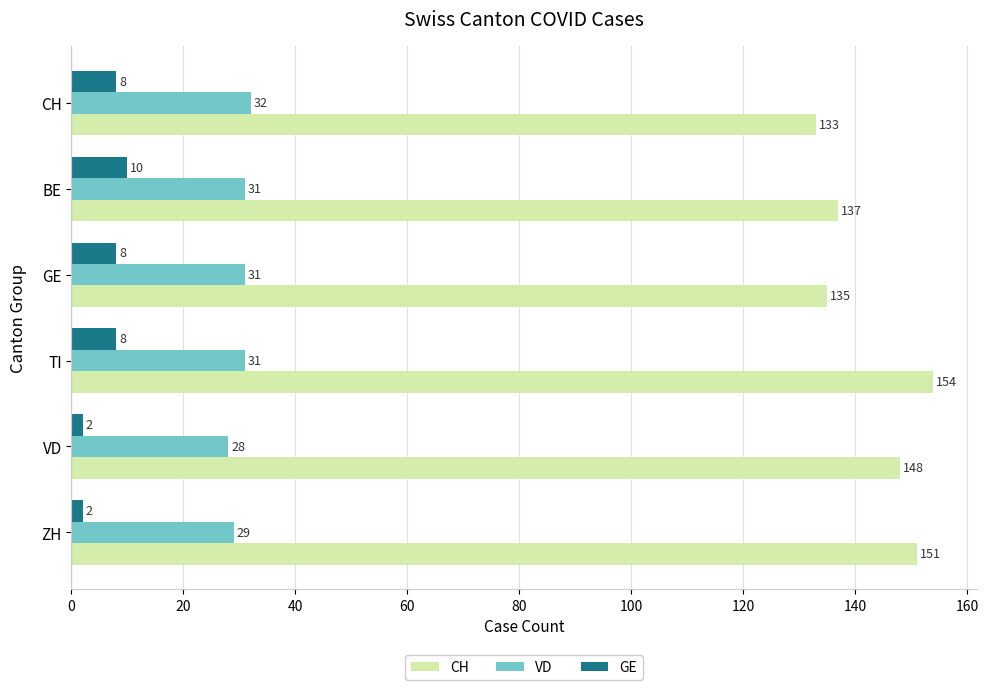

True or false: GE has a value of 8 at CH.

True